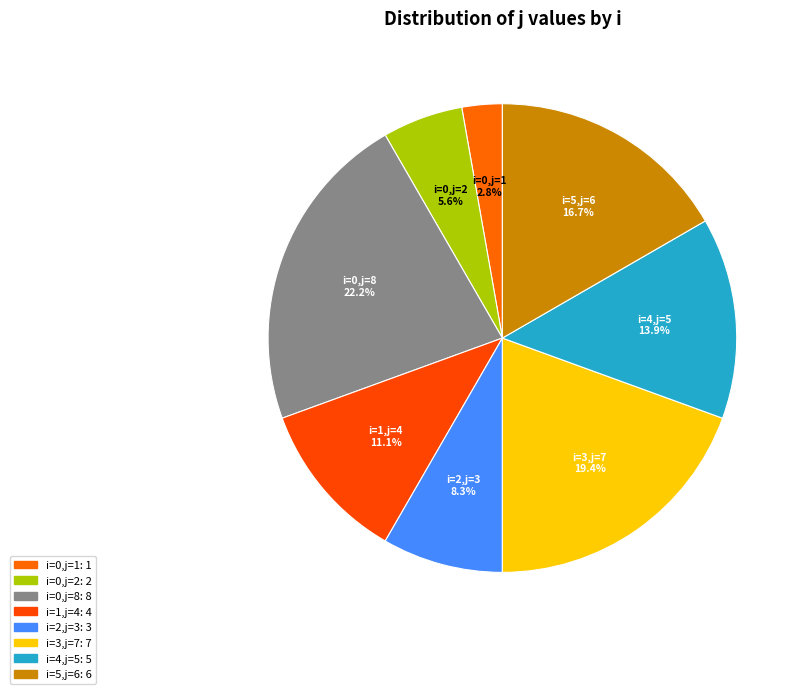

How many segments does this pie chart have?

8